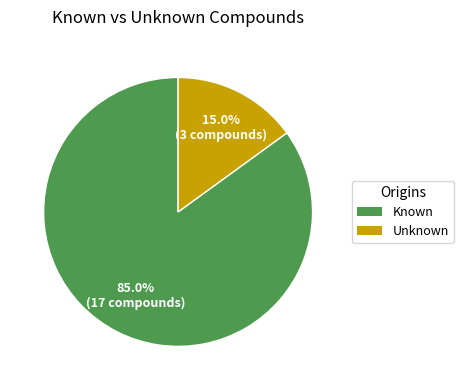

To the nearest percent, what is the difference between the largest and smallest slice percentages?

70%